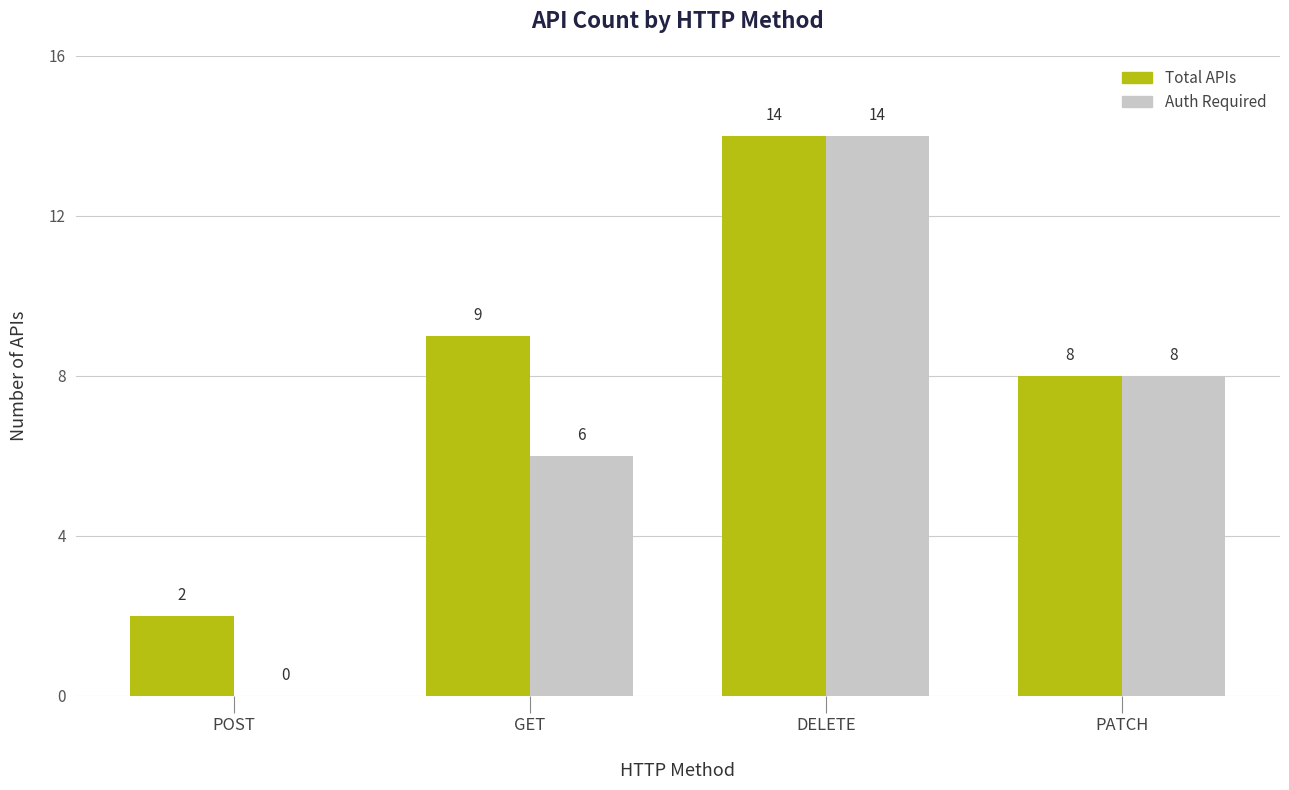

Which series has the largest range (max minus min)?

Auth Required